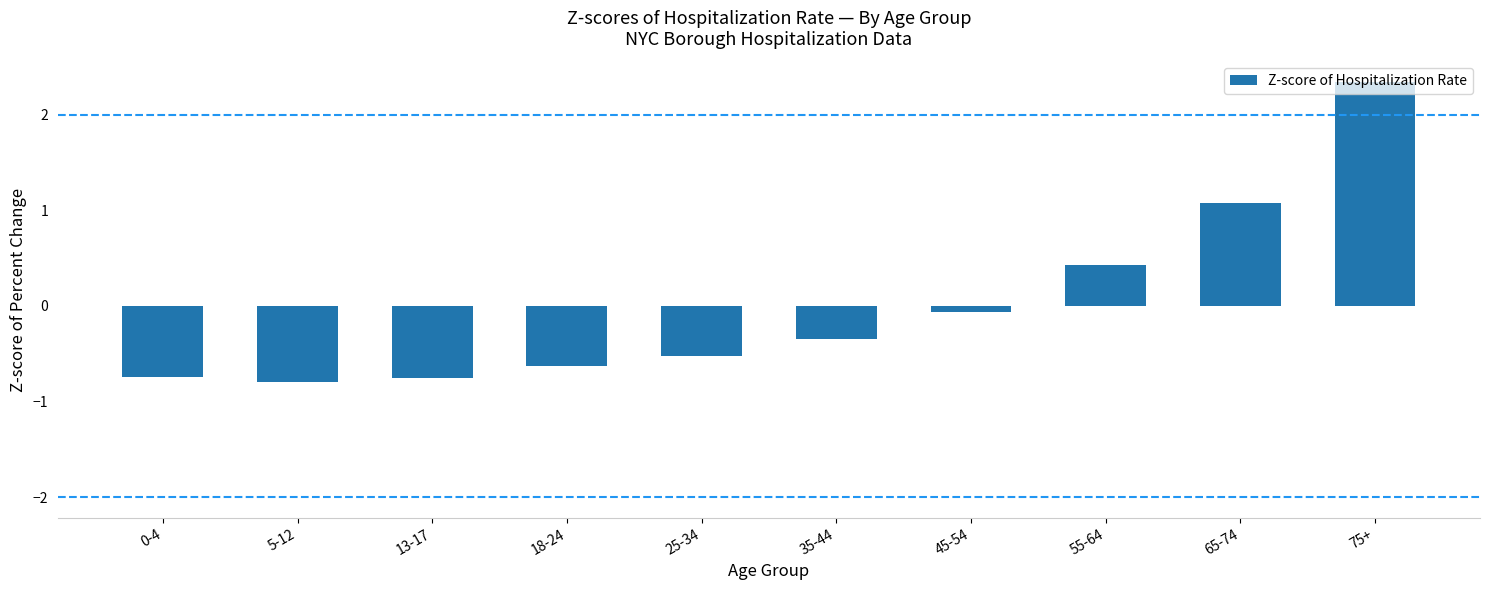

What is the change in value from 25-34 to 35-44?

+0.2